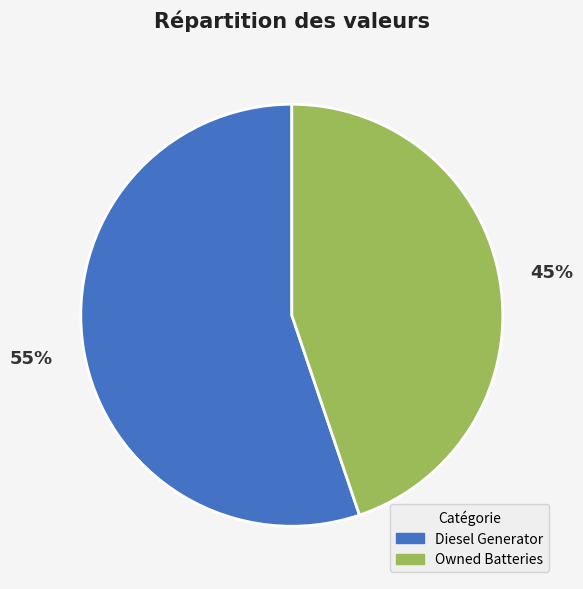

True or false: Owned Batteries accounts for 45% of the total.

True